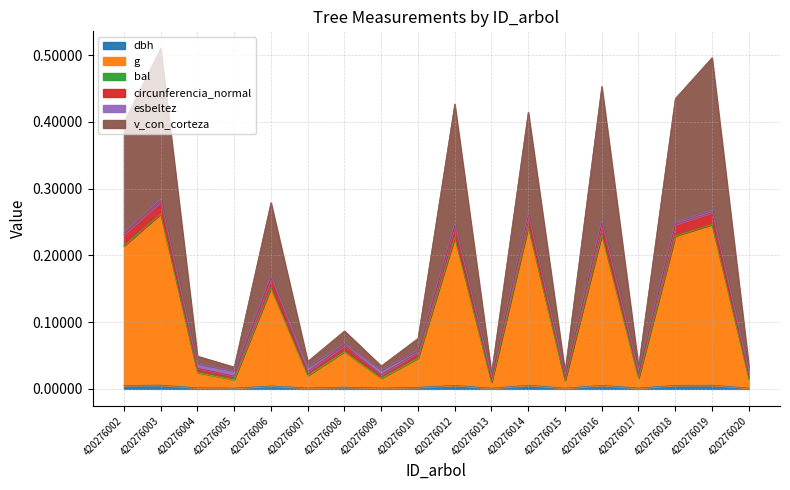

True or false: g and circunferencia_normal intersect in this chart.

False